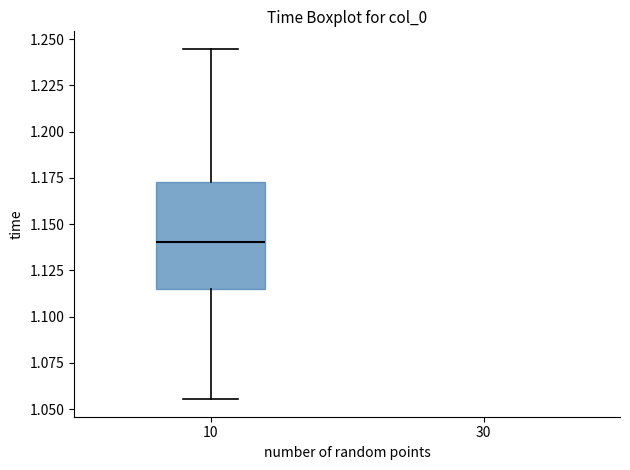

Where does the median line of the box at x = 10 sit on the y-axis? The values are not printed on the chart, so give them approximately, as read against the axis.

1.140